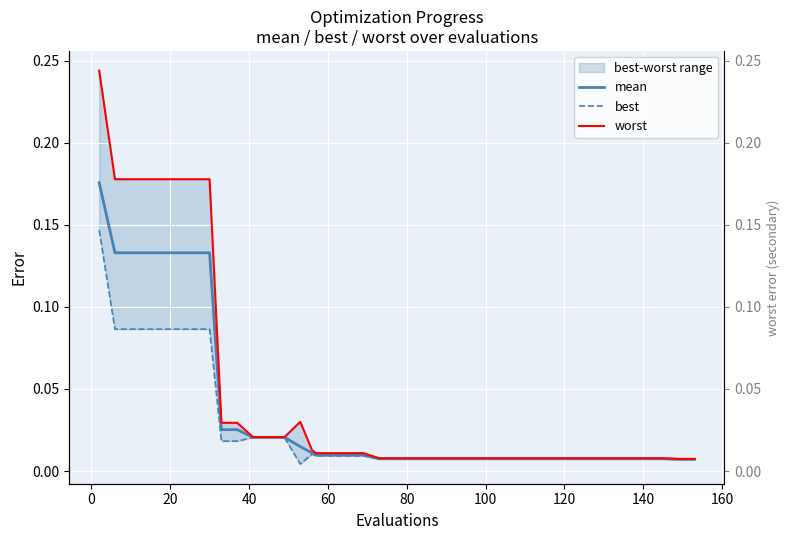

The value of worst at 27 is 0.0. True or false?

False